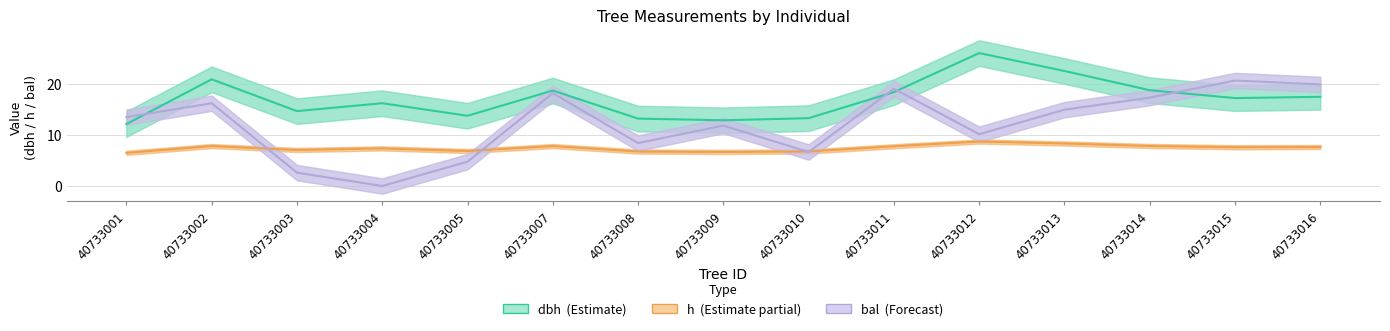

What is the difference between the second highest and second lowest values in the bal (Forecast) series?

17.2